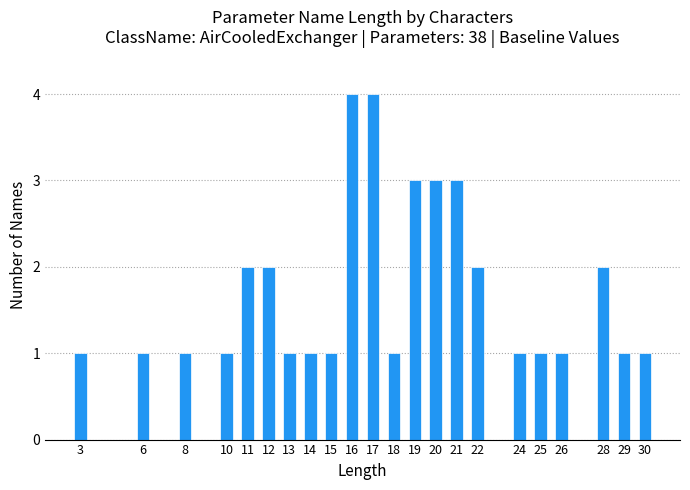

Reading left to right, extract all data points from this chart.

3=1	6=1	8=1	10=1	11=2	12=2	13=1	14=1	15=1	16=4	17=4	18=1	19=3	20=3	21=3	22=2	24=1	25=1	26=1	28=2	29=1	30=1